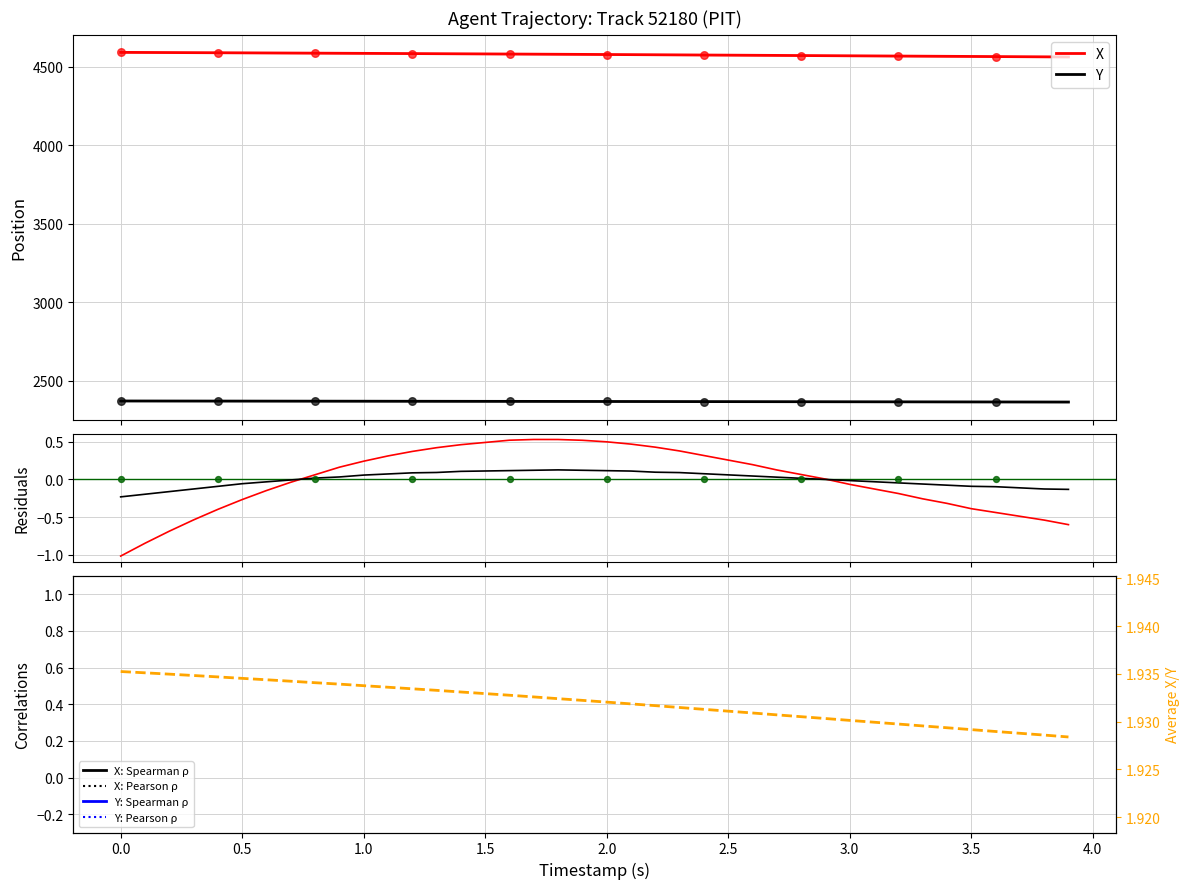

What is the total value across all series at 0.4?

6958.8